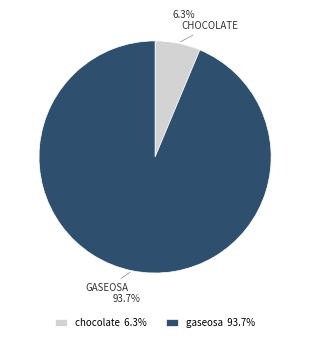

Is there any slice that represents more than half of the pie?

Yes